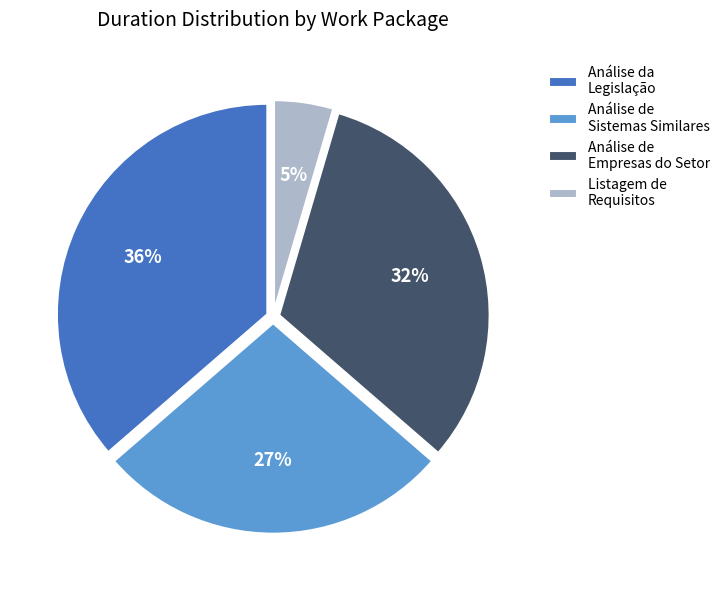

Which slice is the largest?

Análise da Legislação